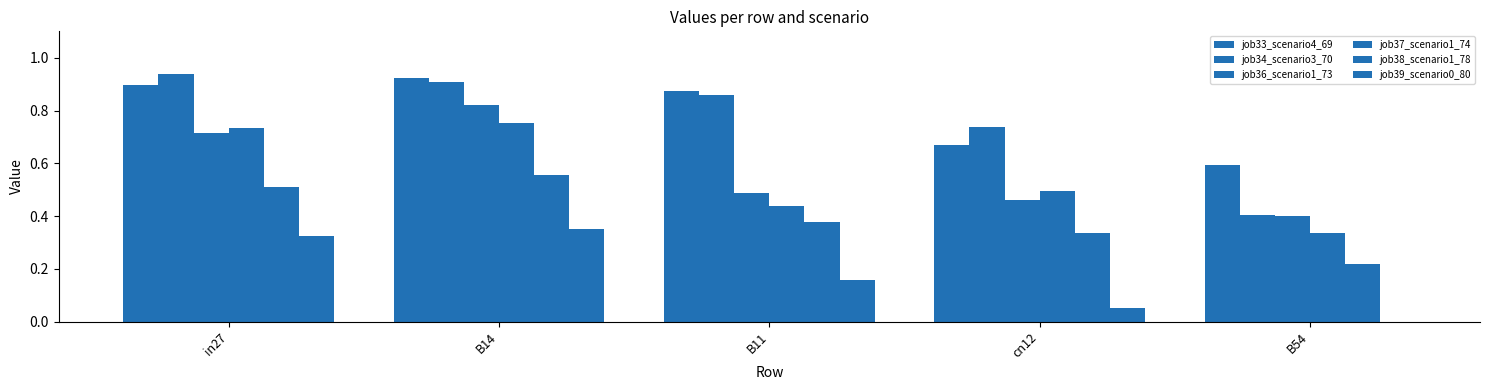

What is the sum of all job38_scenario1_78 values?

2.0